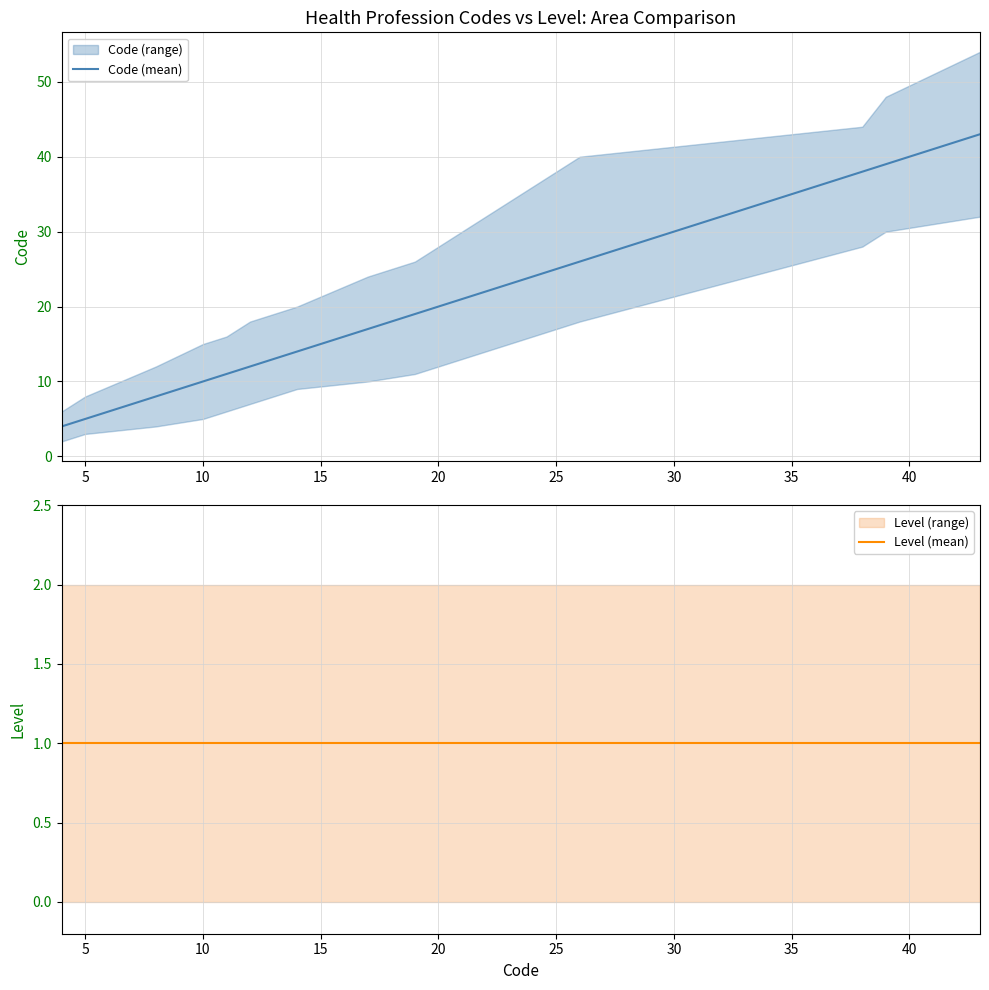

What is the lowest value of the Code (mean) series?

4